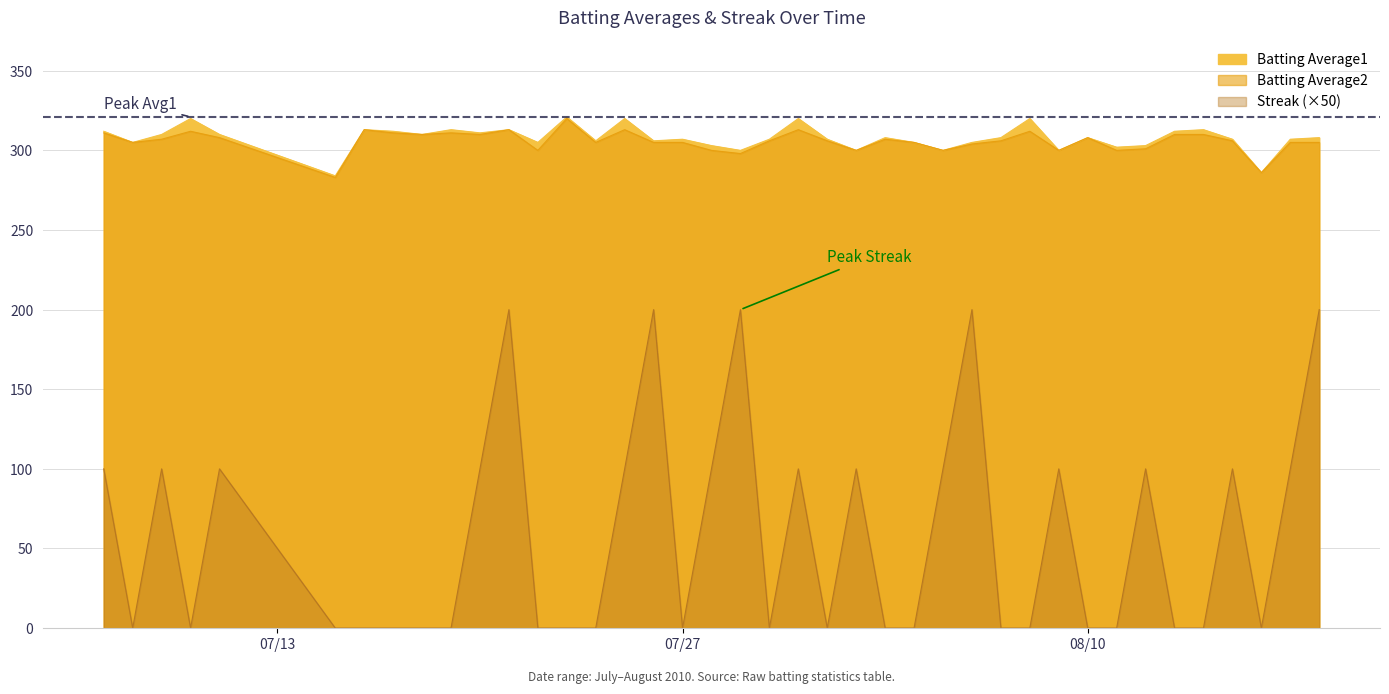

Which series has the largest total across all categories?

Batting Average1